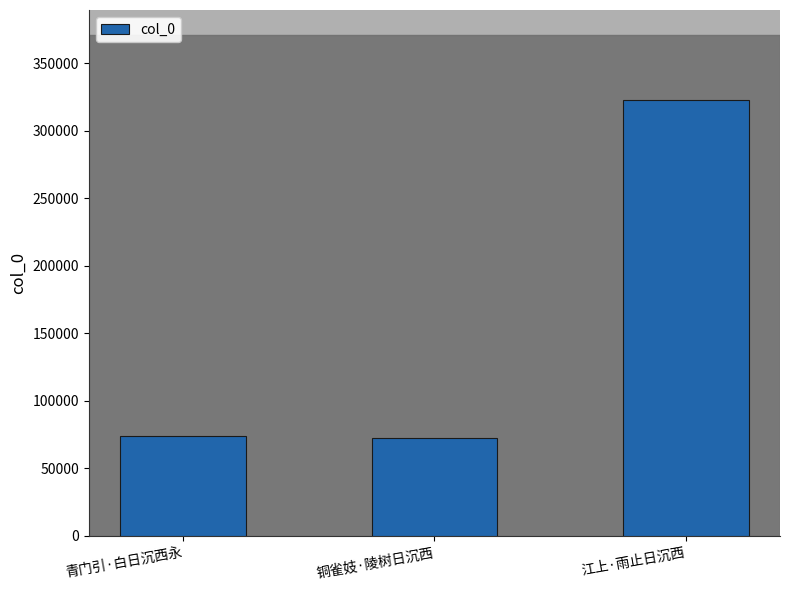

What is the label of the 1st bar from the left?

青门引·白日沉西永